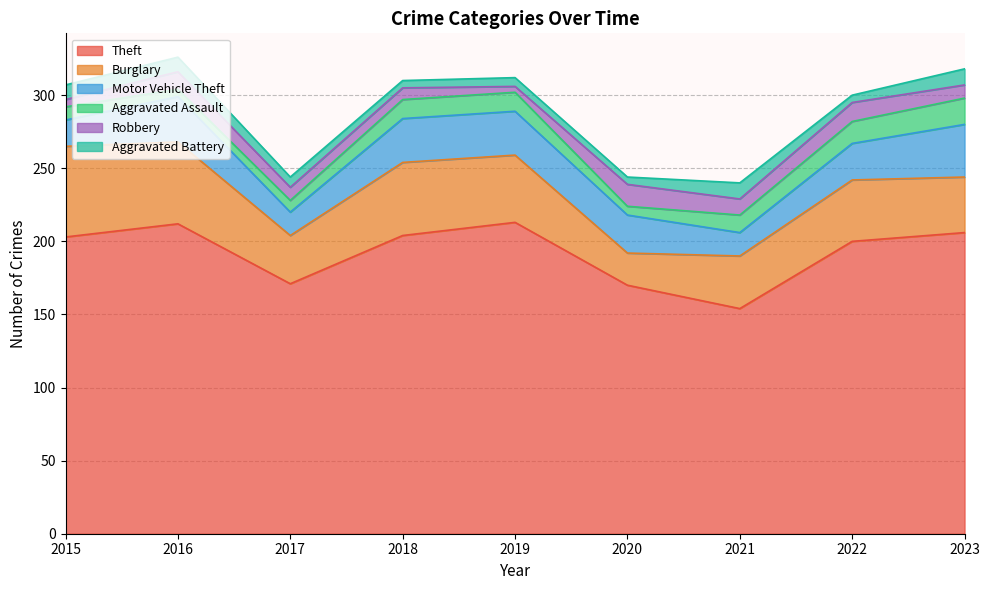

True or false: Aggravated Battery and Aggravated Assault cross at least once.

True